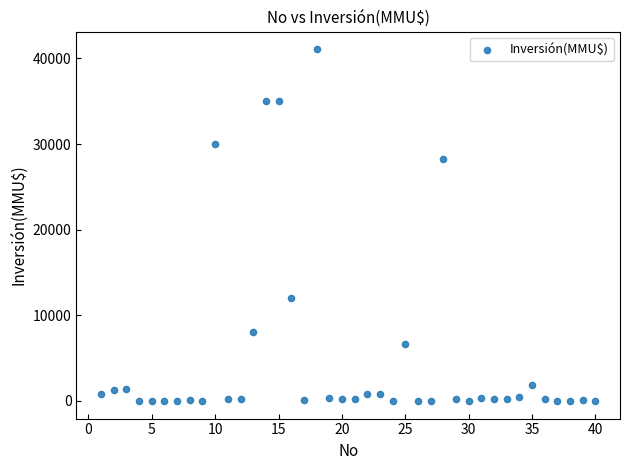

What Y value in the scatter plot is closest to 20537?

28227